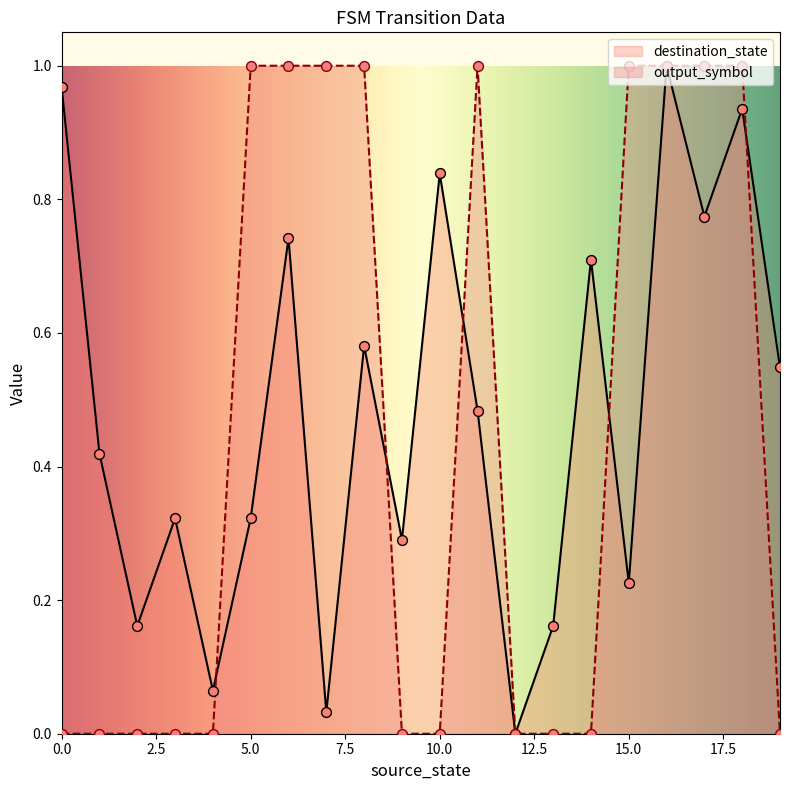

Which series contains the lowest Y value?

destination_state